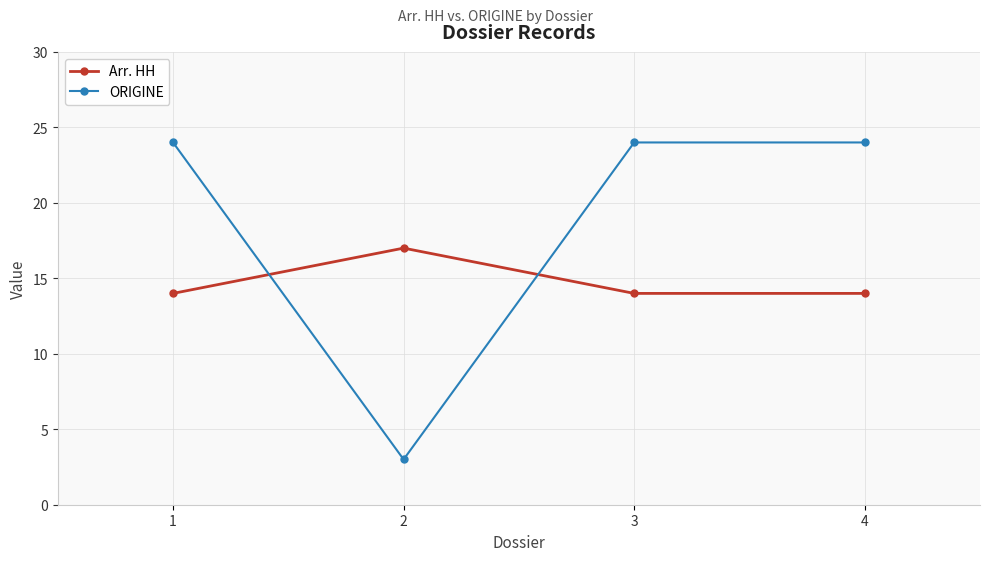

Reading right to left, transcribe all the data shown in this chart.

Arr. HH: 14	14	17	14
ORIGINE: 24	24	3	24